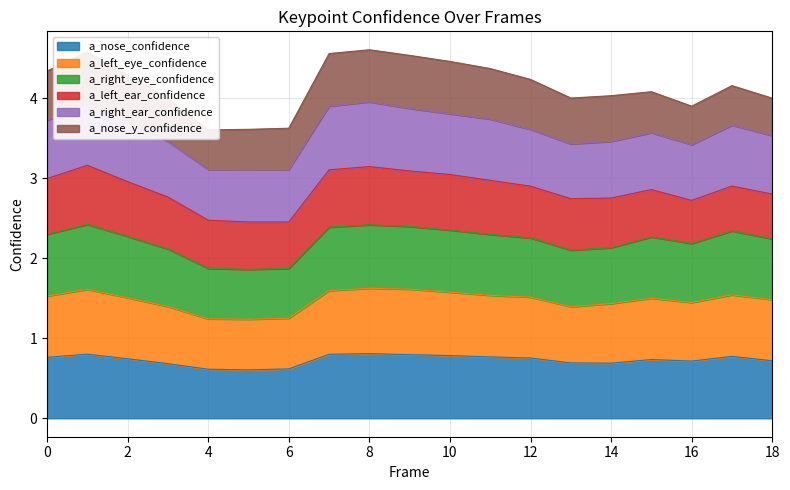

Rank the categories by a_right_eye_confidence value from lowest to highest.

5, 6, 4, 13, 3, 14, 16, 18, 12, 15, 2, 11, 0, 17, 10, 7, 9, 8, 1